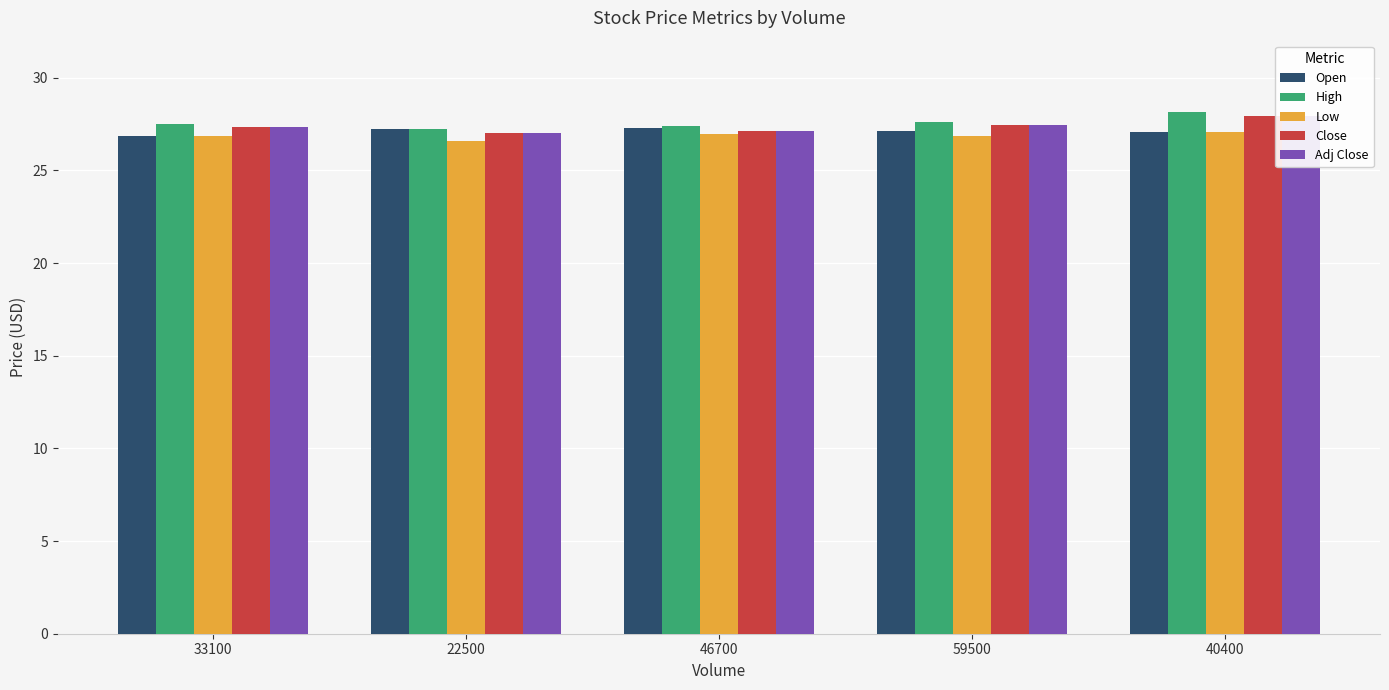

Reading left to right, transcribe all the data shown in this chart.

Open: 33100=26.8	22500=27.2	46700=27.3	59500=27.1	40400=27.0
High: 33100=27.5	22500=27.2	46700=27.4	59500=27.6	40400=28.1
Low: 33100=26.8	22500=26.6	46700=27.0	59500=26.9	40400=27.0
Close: 33100=27.3	22500=27.0	46700=27.1	59500=27.5	40400=28.0
Adj Close: 33100=27.3	22500=27.0	46700=27.1	59500=27.5	40400=28.0